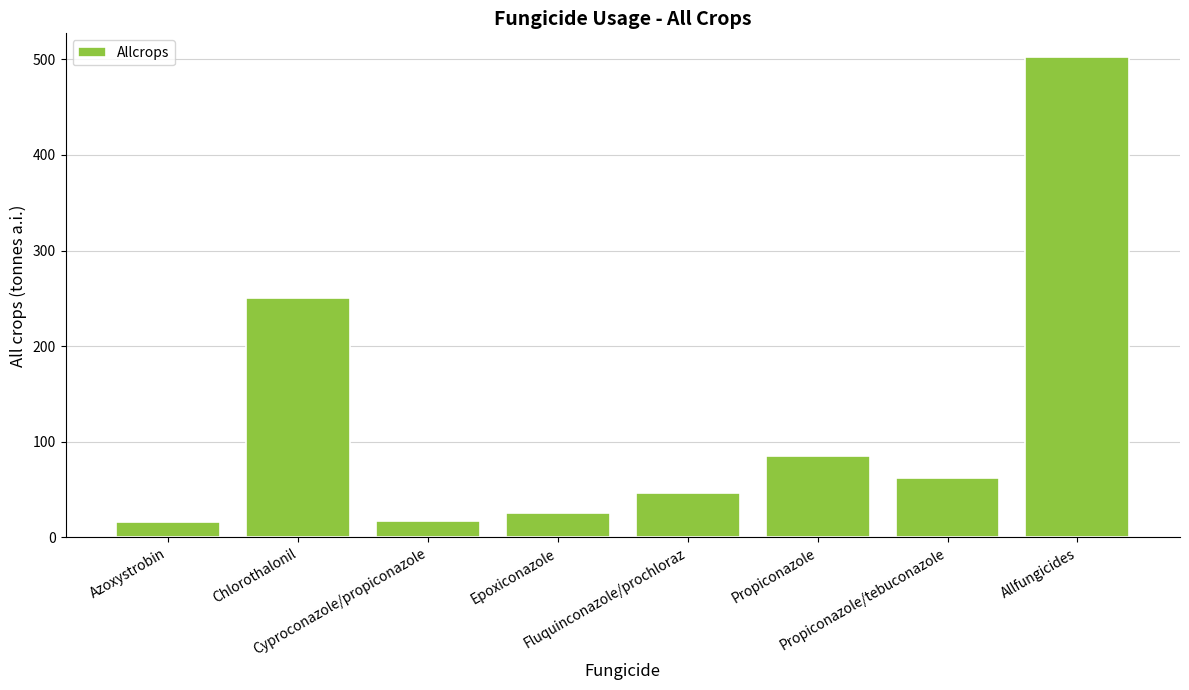

How many bars are there in total?

8